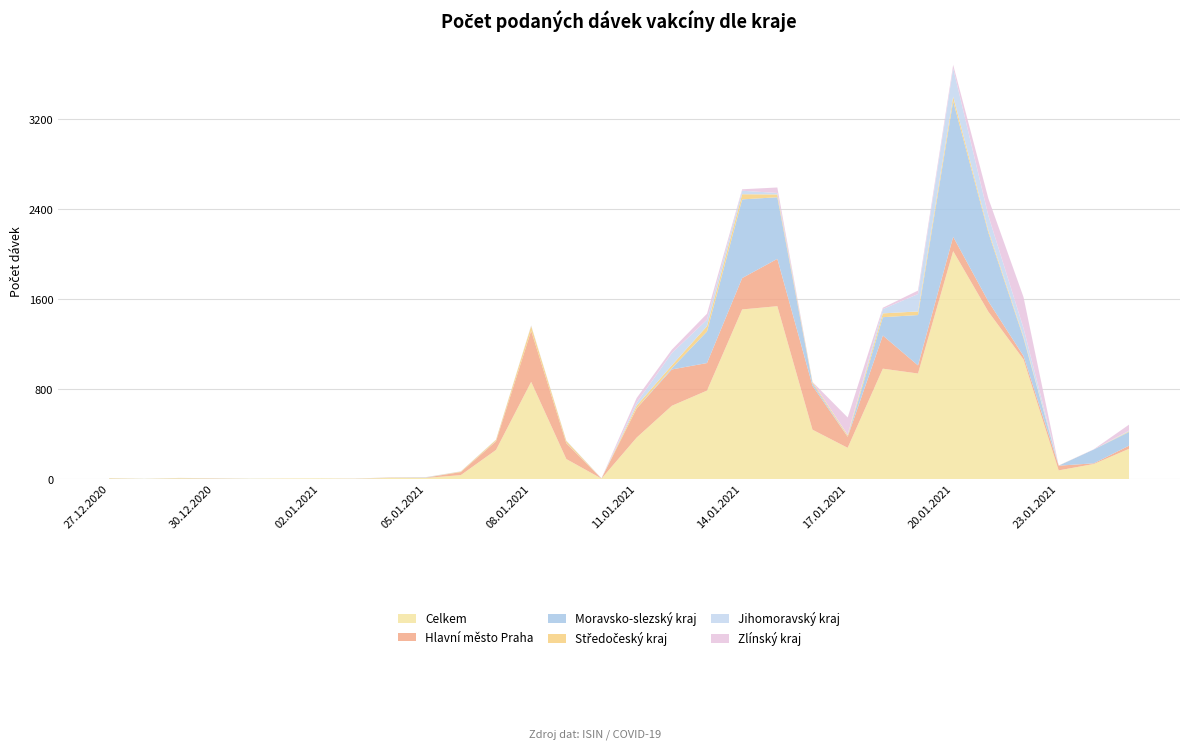

Reading right to left, transcribe all the data shown in this chart.

Celkem: 25.01.2021=269	24.01.2021=134	23.01.2021=77	22.01.2021=1065	21.01.2021=1489	20.01.2021=2028	19.01.2021=939	18.01.2021=982	17.01.2021=278	16.01.2021=439	15.01.2021=1538	14.01.2021=1509	13.01.2021=787	12.01.2021=652	11.01.2021=369	10.01.2021=4	09.01.2021=178	08.01.2021=865	07.01.2021=259	06.01.2021=35	05.01.2021=10	04.01.2021=10	03.01.2021=3	02.01.2021=6	01.01.2021=4	31.12.2020=3	30.12.2020=5	29.12.2020=7	28.12.2020=2	27.12.2020=6
Hlavní město Praha: 25.01.2021=28	24.01.2021=6	23.01.2021=42	22.01.2021=30	21.01.2021=92	20.01.2021=127	19.01.2021=72	18.01.2021=295	17.01.2021=98	16.01.2021=391	15.01.2021=421	14.01.2021=279	13.01.2021=245	12.01.2021=323	11.01.2021=259	10.01.2021=1	09.01.2021=140	08.01.2021=454	07.01.2021=76	06.01.2021=27	05.01.2021=2	04.01.2021=1	03.01.2021=1	02.01.2021=0	01.01.2021=0	31.12.2020=0	30.12.2020=1	29.12.2020=1	28.12.2020=0	27.12.2020=1
Moravsko-slezský kraj: 25.01.2021=122	24.01.2021=123	23.01.2021=0	22.01.2021=159	21.01.2021=611	20.01.2021=1206	19.01.2021=448	18.01.2021=163	17.01.2021=2	16.01.2021=21	15.01.2021=548	14.01.2021=700	13.01.2021=281	12.01.2021=11	11.01.2021=1	10.01.2021=0	09.01.2021=2	08.01.2021=0	07.01.2021=2	06.01.2021=0	05.01.2021=2	04.01.2021=1	03.01.2021=0	02.01.2021=0	01.01.2021=0	31.12.2020=0	30.12.2020=1	29.12.2020=1	28.12.2020=0	27.12.2020=1
Středočeský kraj: 25.01.2021=6	24.01.2021=0	23.01.2021=1	22.01.2021=14	21.01.2021=20	20.01.2021=41	19.01.2021=32	18.01.2021=34	17.01.2021=13	16.01.2021=12	15.01.2021=25	14.01.2021=46	13.01.2021=47	12.01.2021=26	11.01.2021=24	10.01.2021=0	09.01.2021=19	08.01.2021=42	07.01.2021=12	06.01.2021=5	05.01.2021=1	04.01.2021=2	03.01.2021=0	02.01.2021=0	01.01.2021=1	31.12.2020=0	30.12.2020=0	29.12.2020=1	28.12.2020=0	27.12.2020=1
Jihomoravský kraj: 25.01.2021=6	24.01.2021=0	23.01.2021=0	22.01.2021=74	21.01.2021=132	20.01.2021=252	19.01.2021=155	18.01.2021=38	17.01.2021=3	16.01.2021=0	15.01.2021=13	14.01.2021=31	13.01.2021=58	12.01.2021=109	11.01.2021=26	10.01.2021=2	09.01.2021=3	08.01.2021=4	07.01.2021=2	06.01.2021=2	05.01.2021=2	04.01.2021=0	03.01.2021=1	02.01.2021=0	01.01.2021=0	31.12.2020=1	30.12.2020=0	29.12.2020=0	28.12.2020=1	27.12.2020=0
Zlínský kraj: 25.01.2021=53	24.01.2021=2	23.01.2021=1	22.01.2021=277	21.01.2021=153	20.01.2021=31	19.01.2021=31	18.01.2021=12	17.01.2021=154	16.01.2021=1	15.01.2021=49	14.01.2021=13	13.01.2021=53	12.01.2021=30	11.01.2021=42	10.01.2021=0	09.01.2021=0	08.01.2021=2	07.01.2021=0	06.01.2021=0	05.01.2021=0	04.01.2021=1	03.01.2021=0	02.01.2021=0	01.01.2021=0	31.12.2020=0	30.12.2020=1	29.12.2020=0	28.12.2020=0	27.12.2020=0